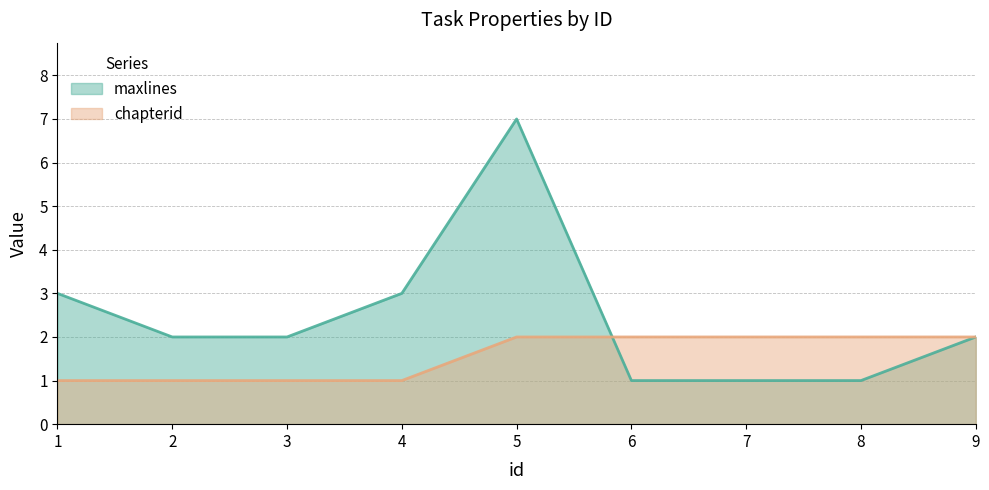

What are all the series names shown in the legend?

maxlines, chapterid